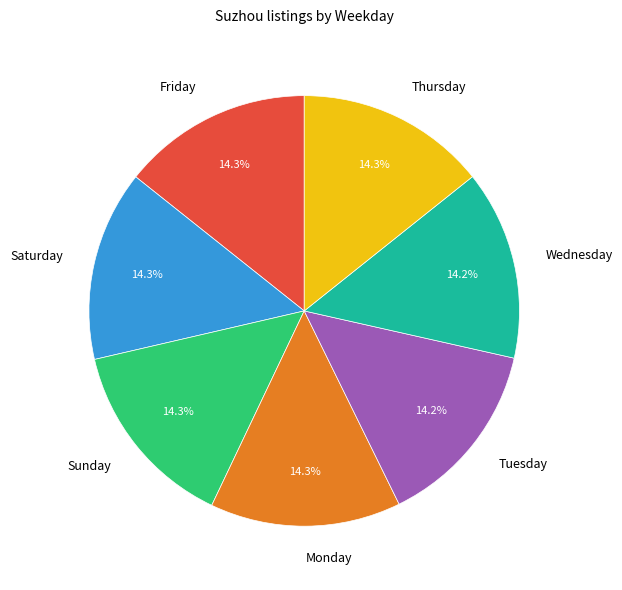

What portion of the pie excludes Tuesday?

85.8%